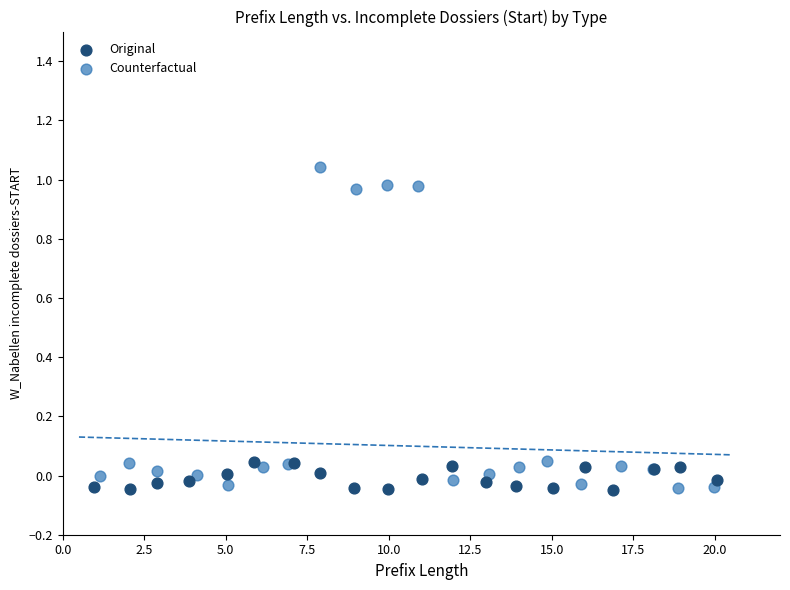

Which series reaches the maximum Y coordinate?

Counterfactual